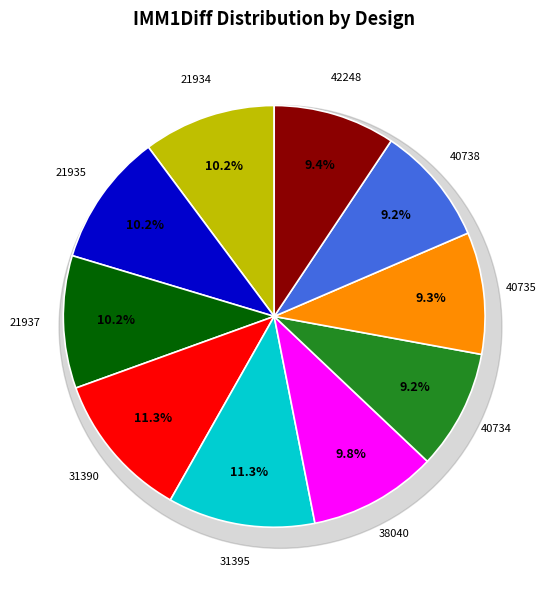

How many segments does this pie chart have?

10